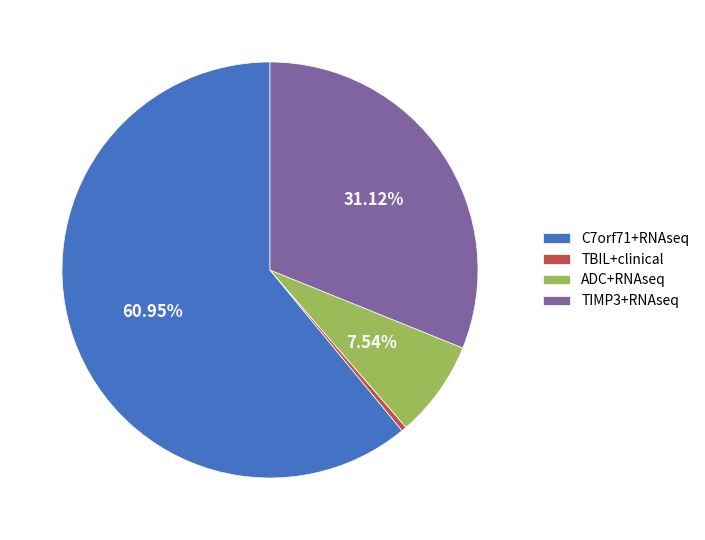

To the nearest percent, what is the difference between the C7orf71+RNAseq and TIMP3+RNAseq slice percentages?

30%